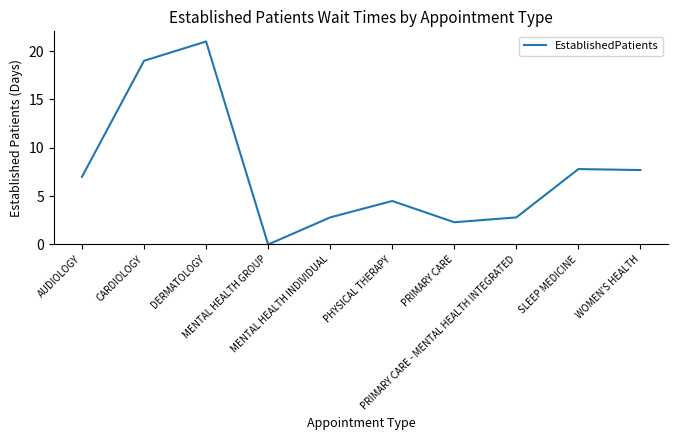

What is the sum of the values at MENTAL HEALTH GROUP and PHYSICAL THERAPY?

4.5